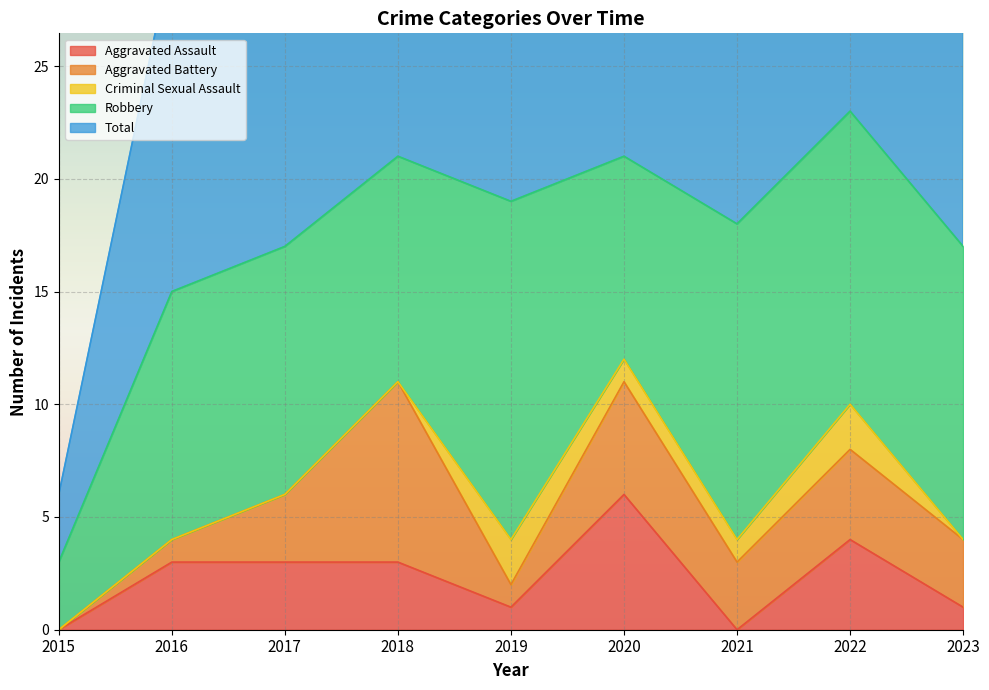

True or false: Criminal Sexual Assault and Robbery intersect in this chart.

False